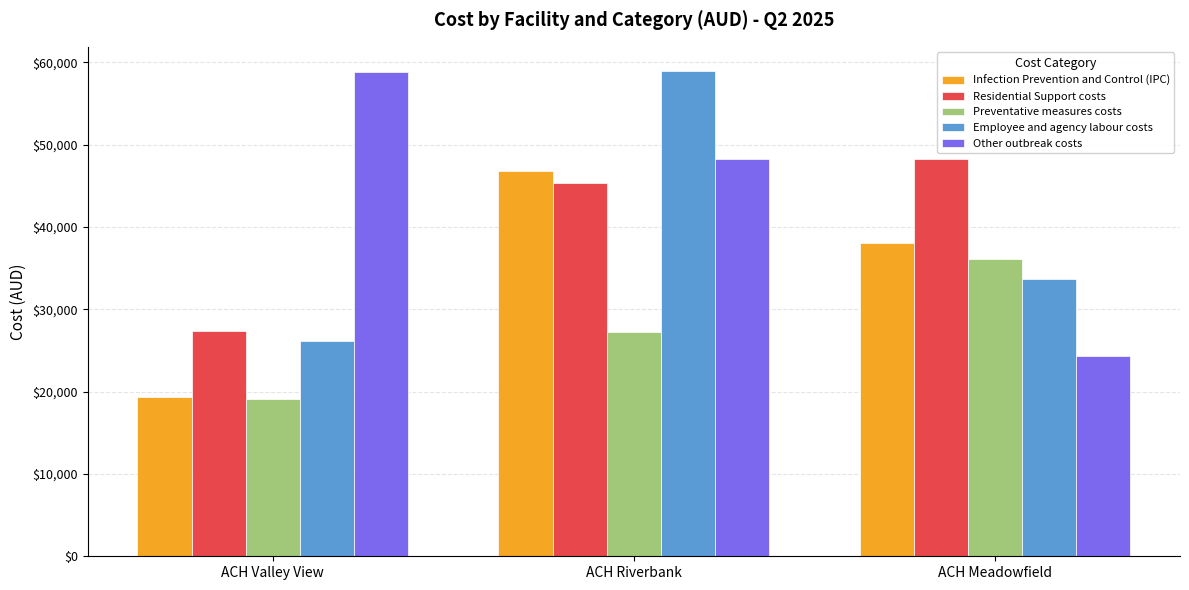

Reading right to left, list all the values displayed in this chart.

Infection Prevention and Control (IPC): ACH Meadowfield=38077	ACH Riverbank=46789	ACH Valley View=19363
Residential Support costs: ACH Meadowfield=48242	ACH Riverbank=45322	ACH Valley View=27359
Preventative measures costs: ACH Meadowfield=36175	ACH Riverbank=27219	ACH Valley View=19150
Employee and agency labour costs: ACH Meadowfield=33723	ACH Riverbank=58956	ACH Valley View=26162
Other outbreak costs: ACH Meadowfield=24373	ACH Riverbank=48311	ACH Valley View=58823